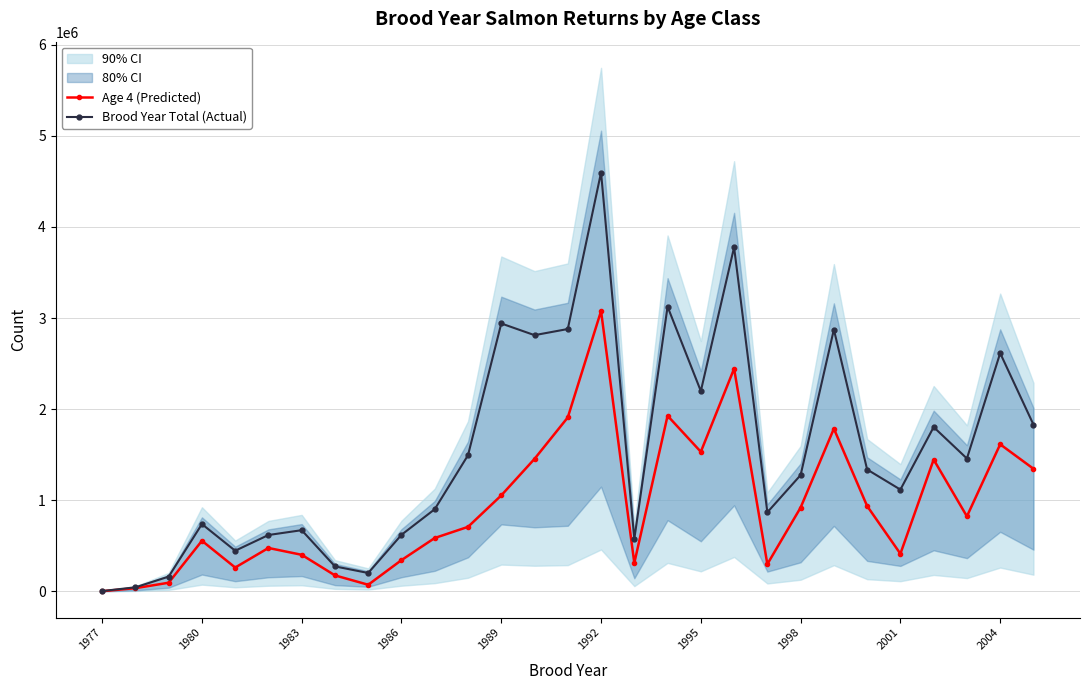

True or false: Age 4 (Predicted) has more than 2 interior local peaks.

True